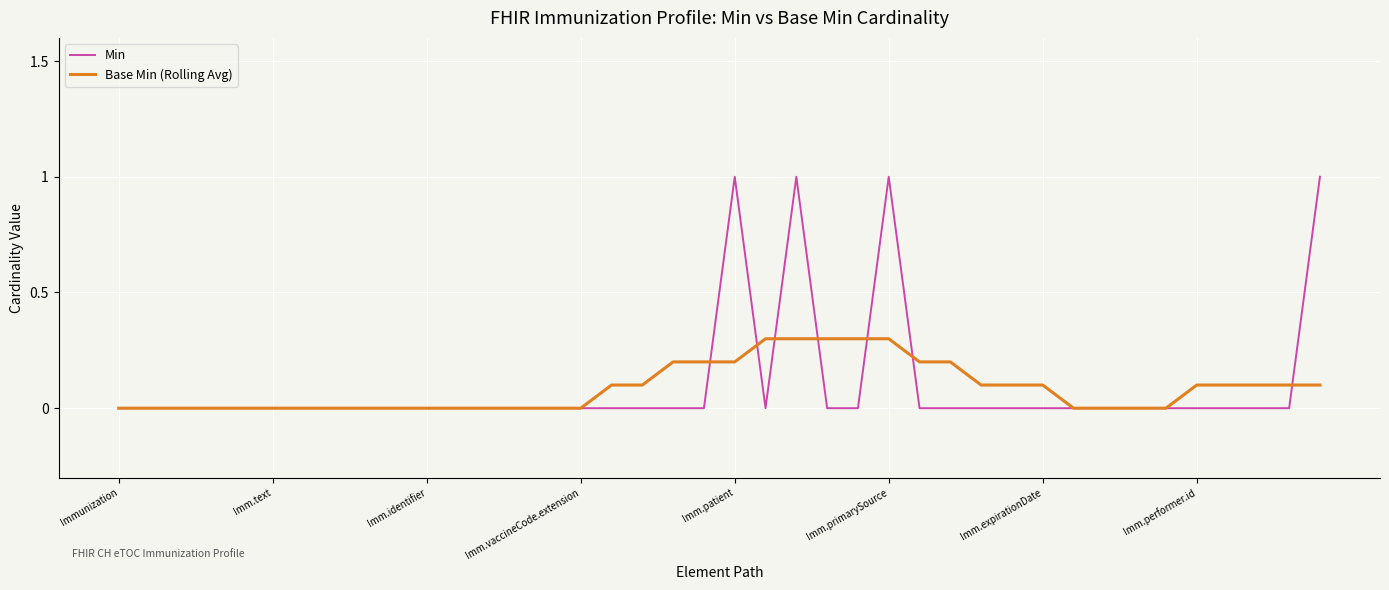

List the series in order of their peak value, highest first.

Min, Base Min (Rolling Avg)